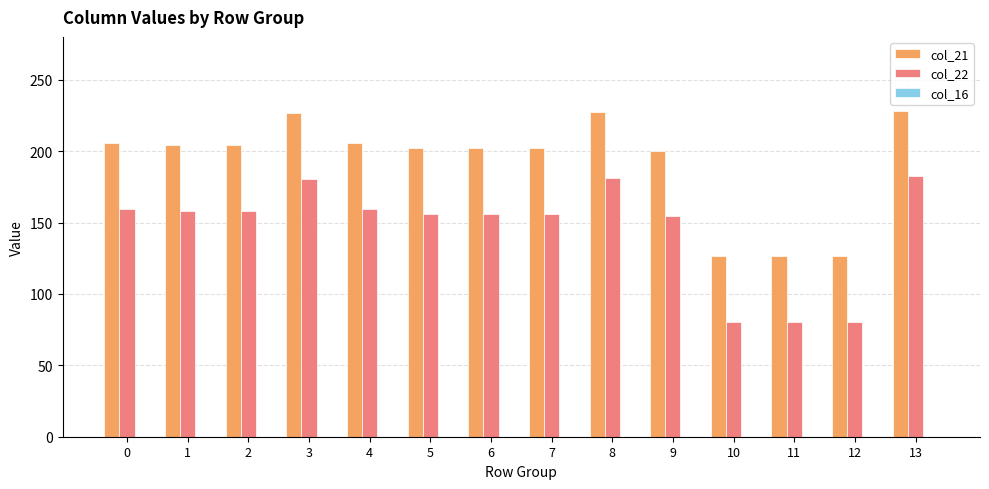

Rank the series at 12 from highest to lowest value.

col_21, col_22